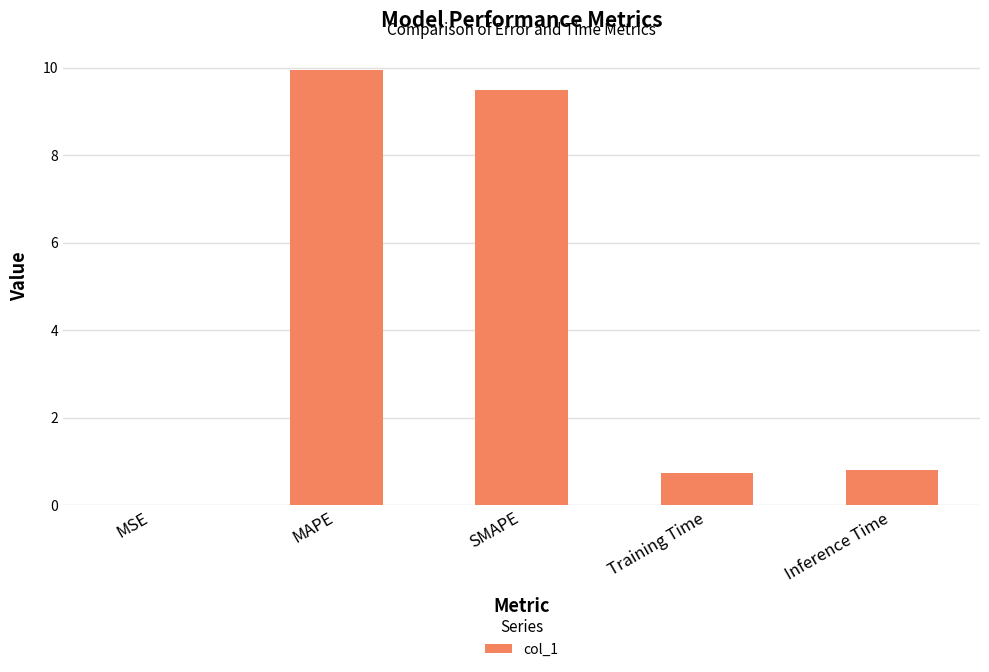

Which has a higher value, MSE or SMAPE?

SMAPE